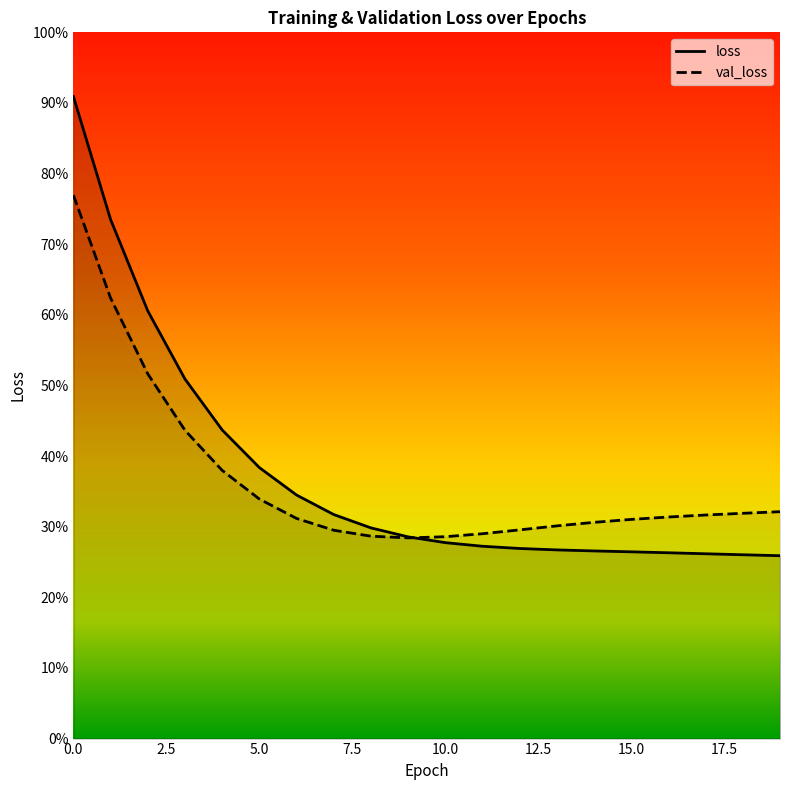

Is the value of loss at 12 greater than the value of val_loss at 14?

No